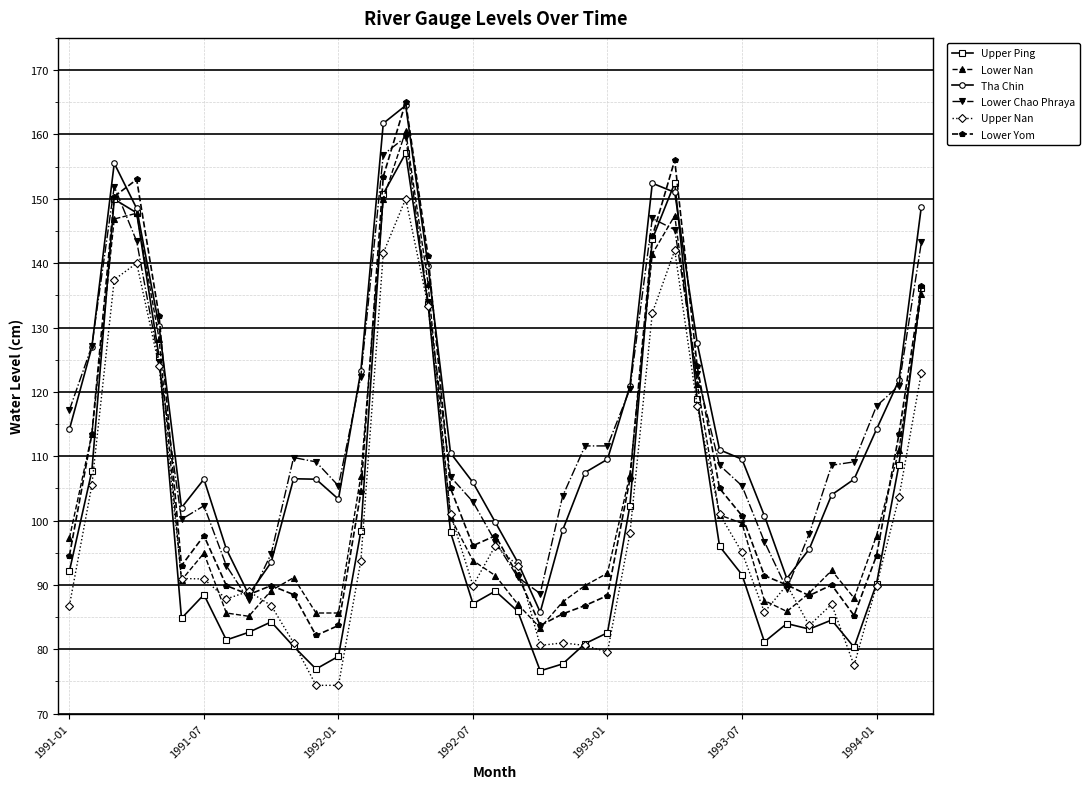

What is the value of the Lower Chao Phraya point at the 6th from the left?

100.2